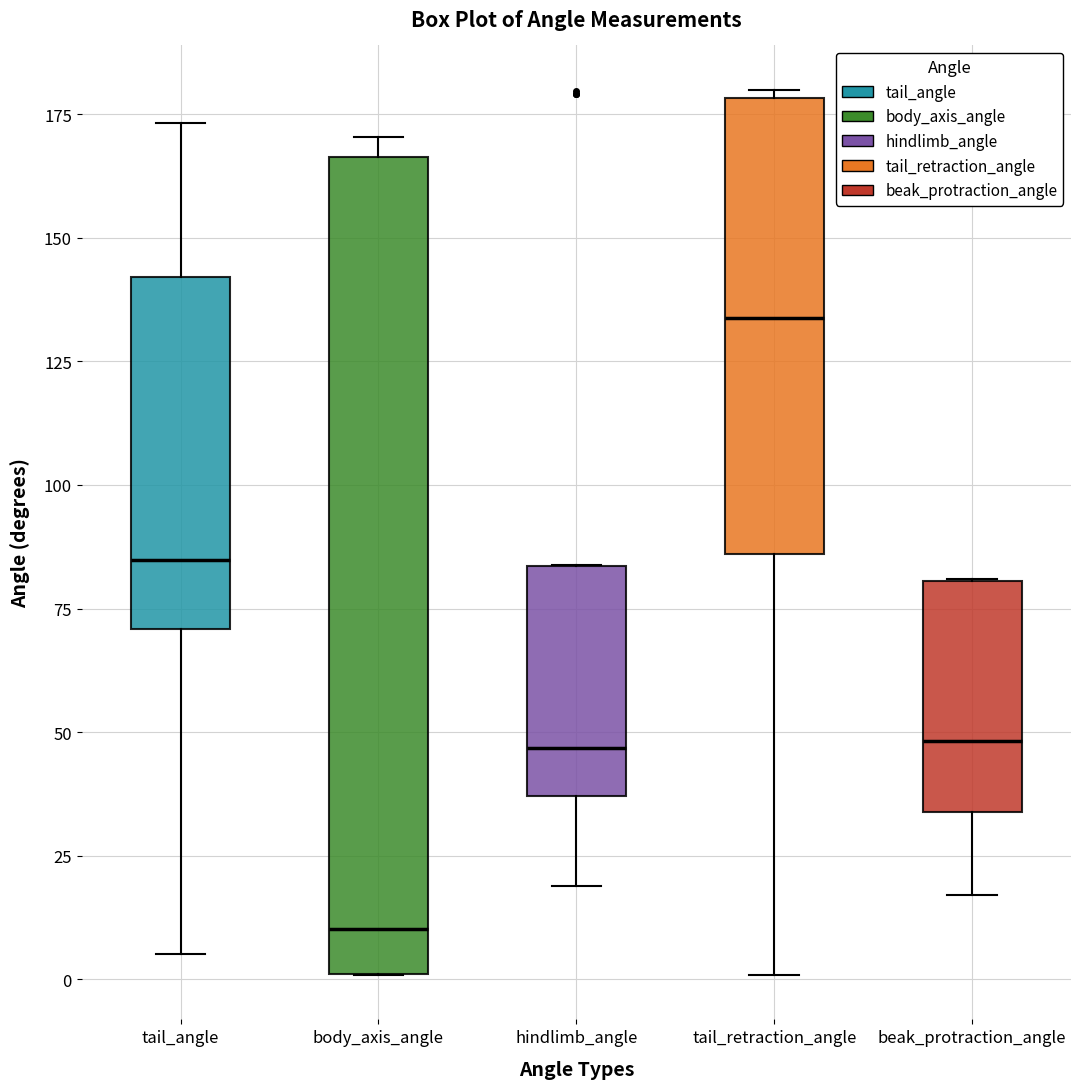

Reading left to right, transcribe this box plot: for each box, give where its median line is, the range the box spans, and where its two whiskers end, as read against the y-axis. The values are not printed on the chart, so give them approximately, as read against the axis.

tail_angle: median 85, box 70 to 140, whiskers 5 to 175
body_axis_angle: median 10, box 0 to 165, whiskers 0 to 170
hindlimb_angle: median 45, box 35 to 85, whiskers 20 to 85
tail_retraction_angle: median 135, box 85 to 180, whiskers 0 to 180 (just above the box's upper edge)
beak_protraction_angle: median 50, box 35 to 80, whiskers 15 to 80